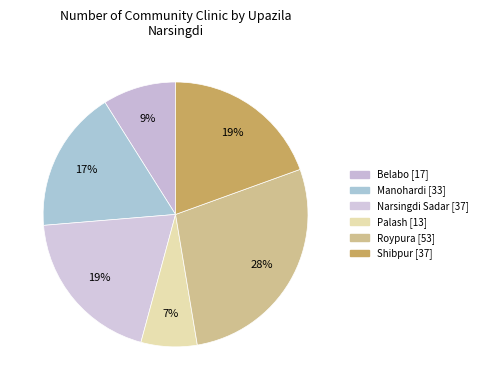

What percentage is the Shibpur slice, to the nearest percent?

19%